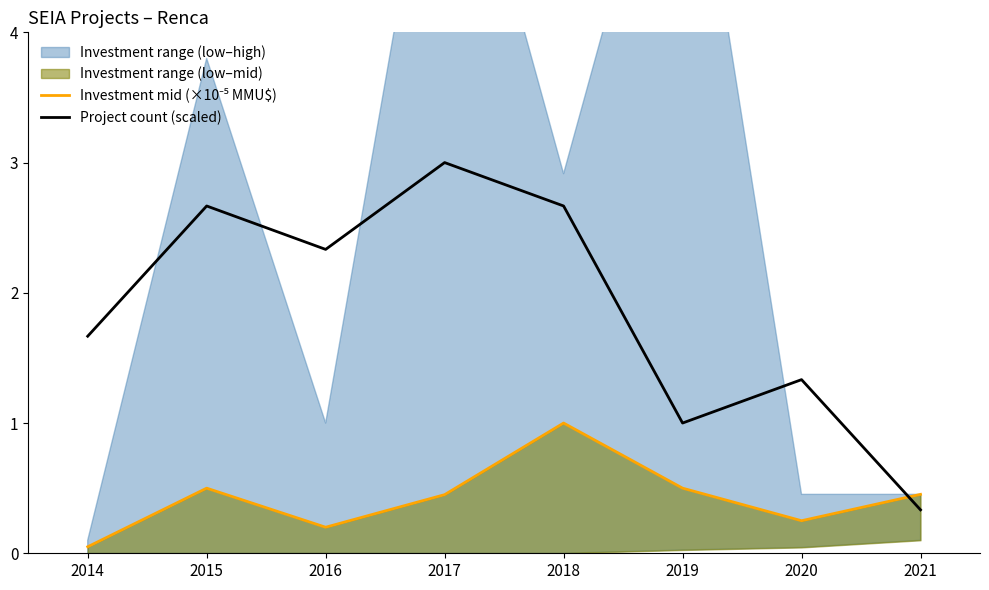

The value of Project count (scaled) at 2021 is 0.1. True or false?

False